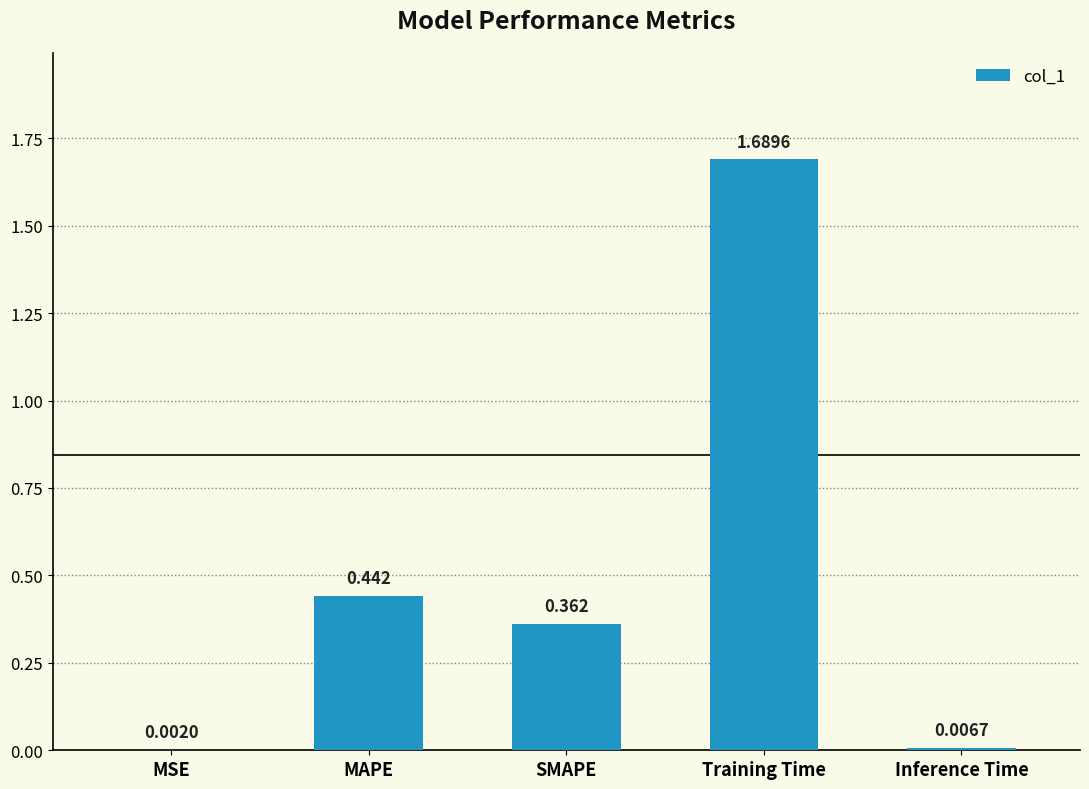

Between MSE and SMAPE, which is larger?

SMAPE